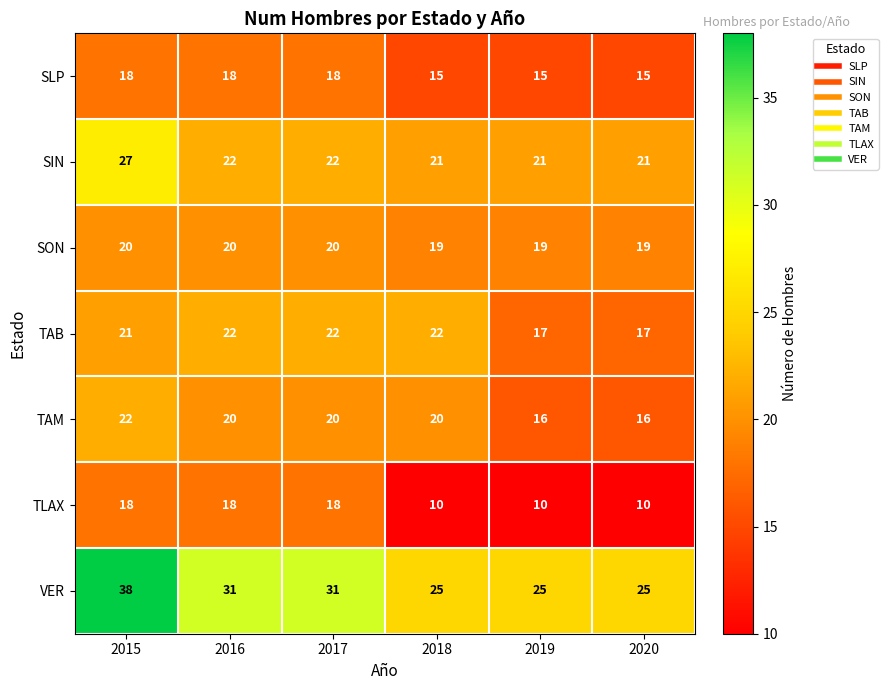

At 2019, list the series in order from largest to smallest.

VER, SIN, SON, TAB, TAM, SLP, TLAX